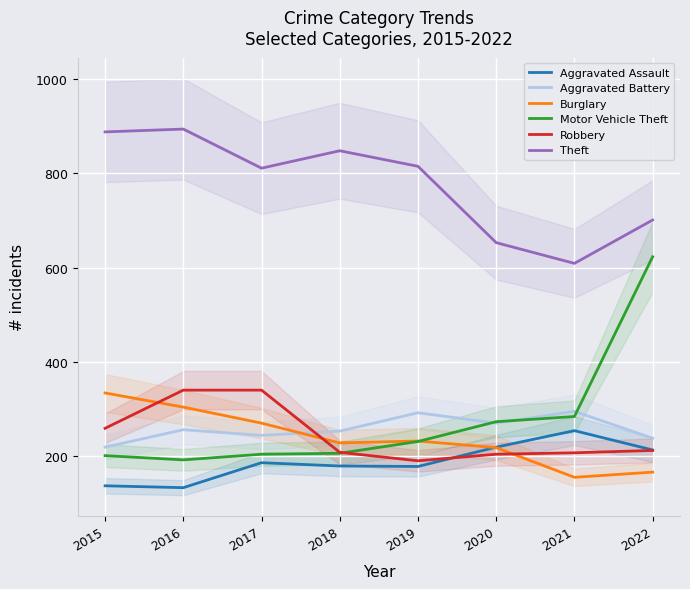

Which series has the largest total across all categories?

Theft